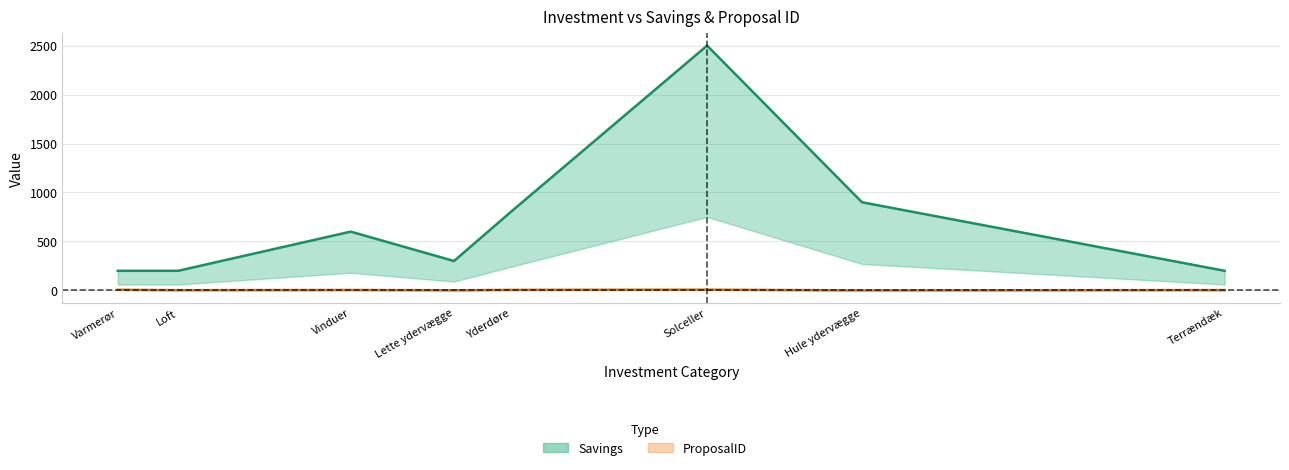

How many values in the ProposalID series exceed 4?

3